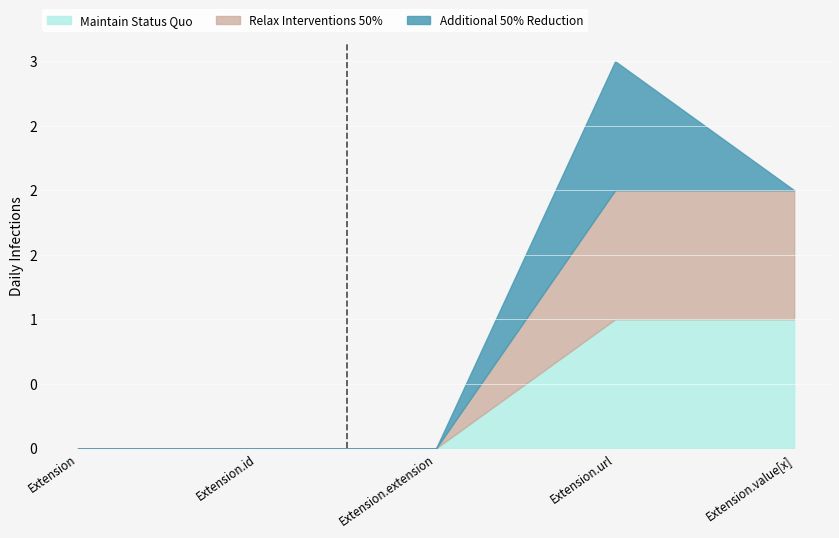

True or false: Maintain Status Quo has a value of 0 at Extension.extension.

True